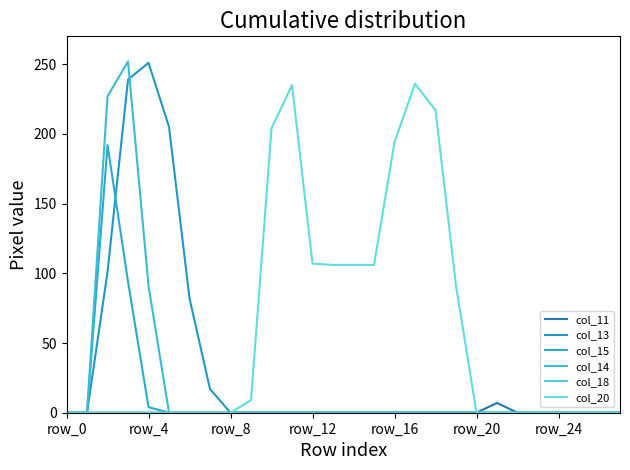

True or false: col_20 and col_14 intersect in this chart.

False